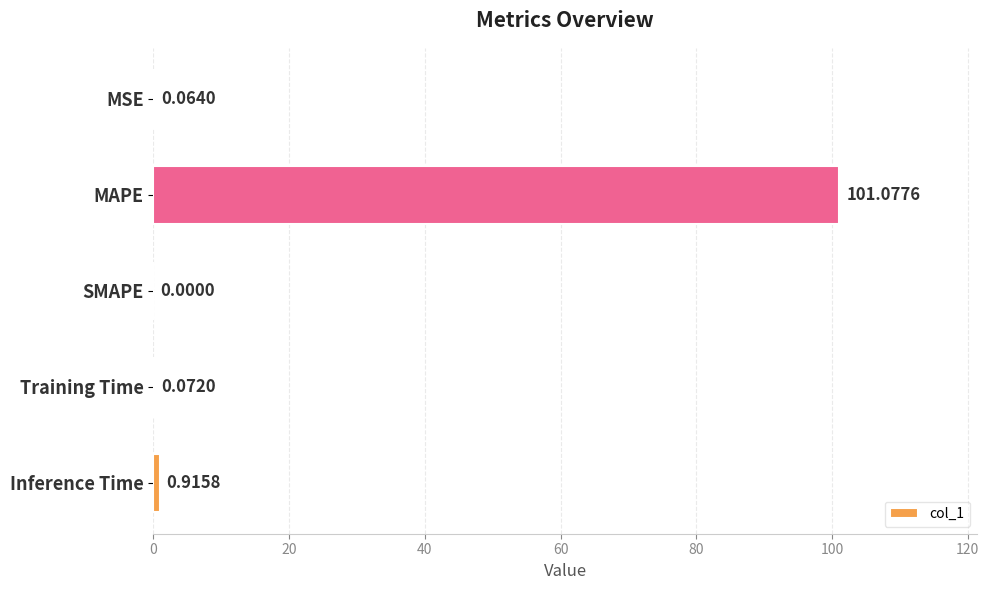

Between MAPE and MSE, which is larger?

MAPE